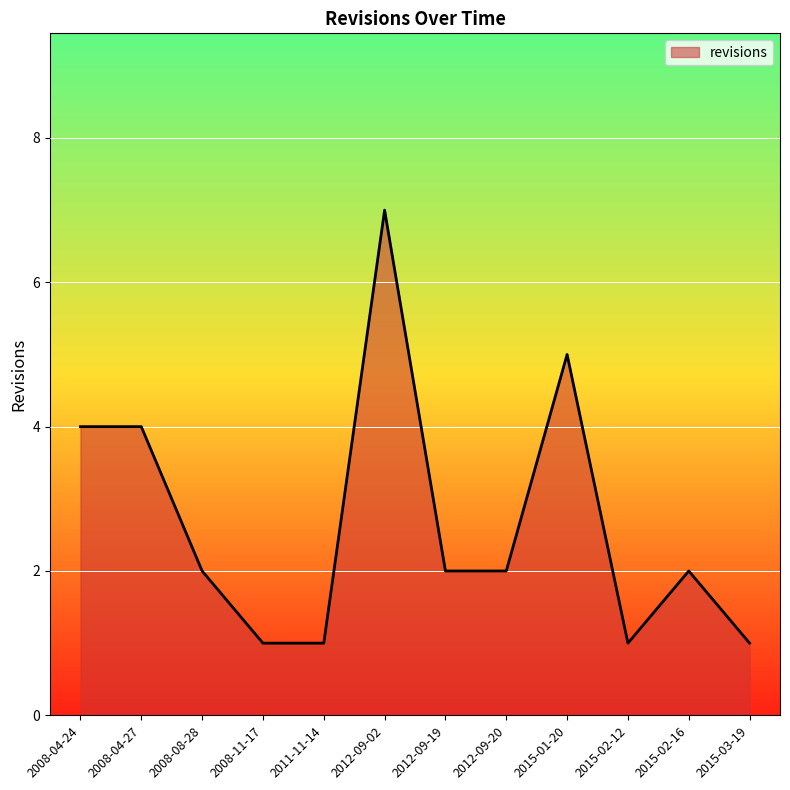

What is the difference between the values at 2012-09-02 and 2012-09-20?

5